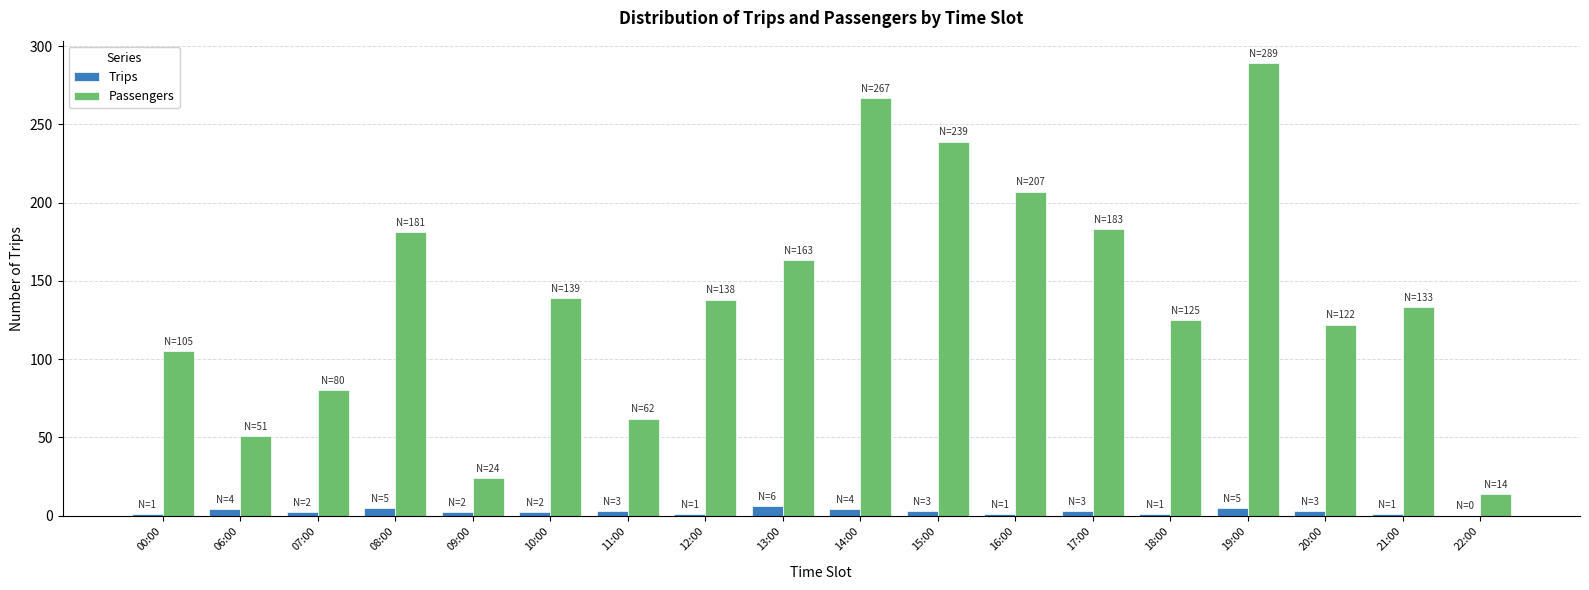

True or false: Passengers has a value of 24 at 09:00.

True